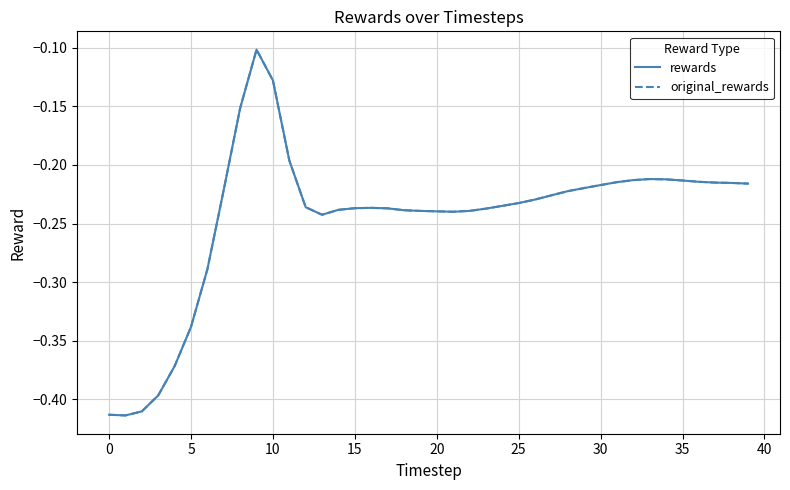

Does the chart display data point markers on the line(s)?

No